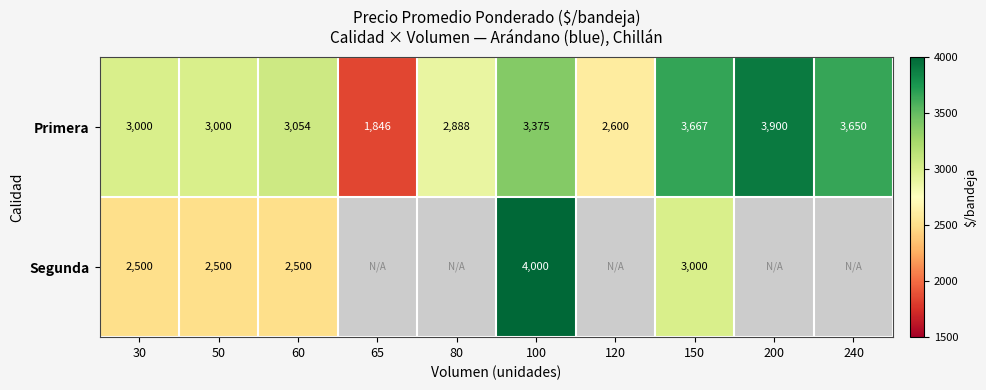

What is the greatest value displayed?

4000.0